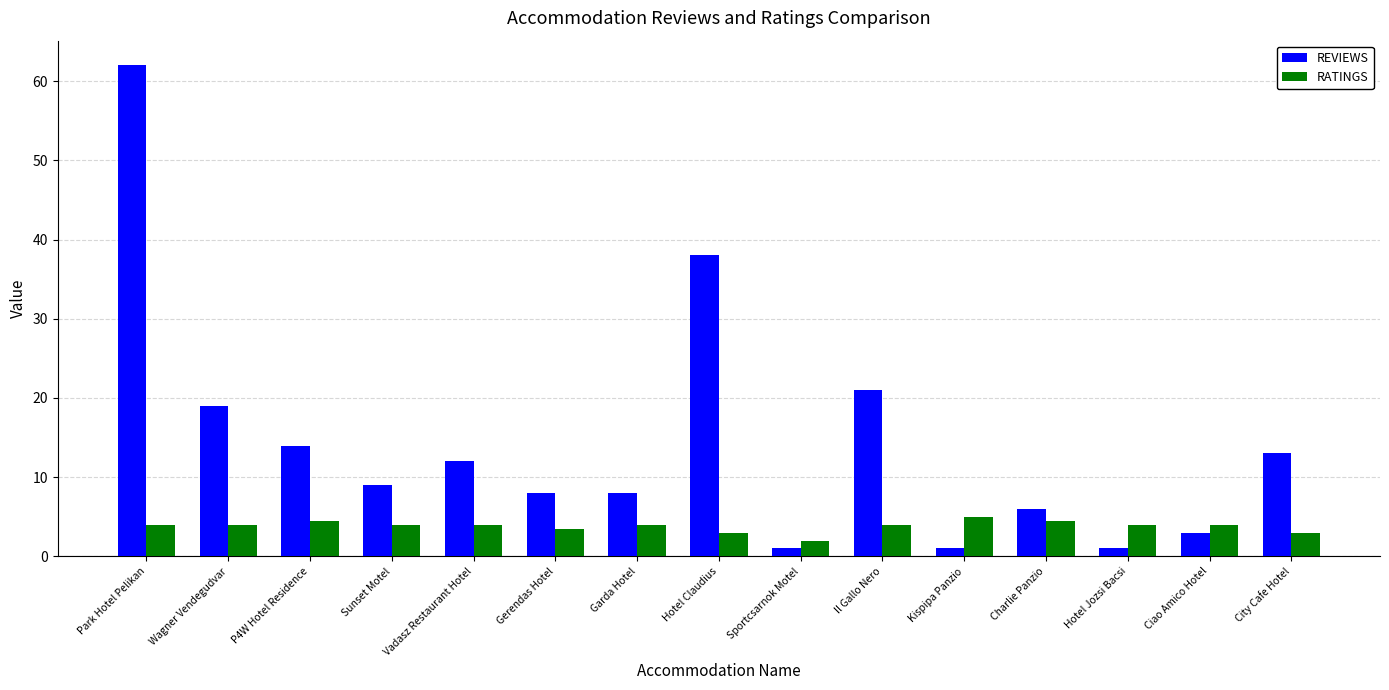

What is the average value of the REVIEWS series?

14.4